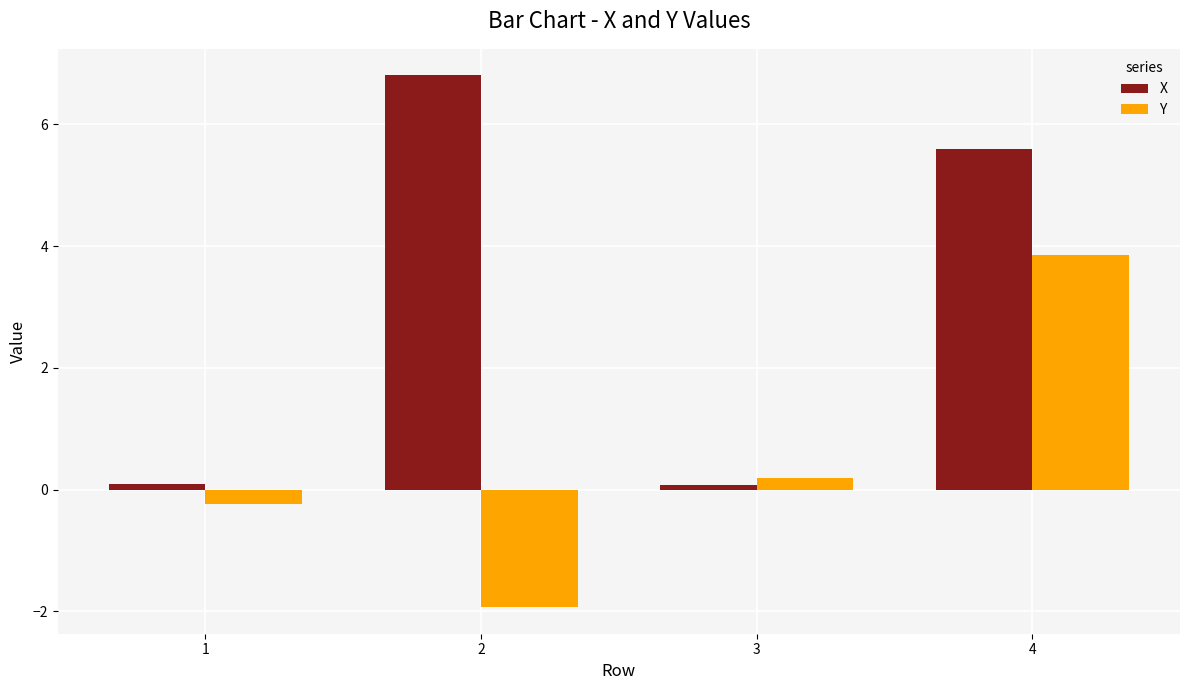

Which series has the largest total across all categories?

X